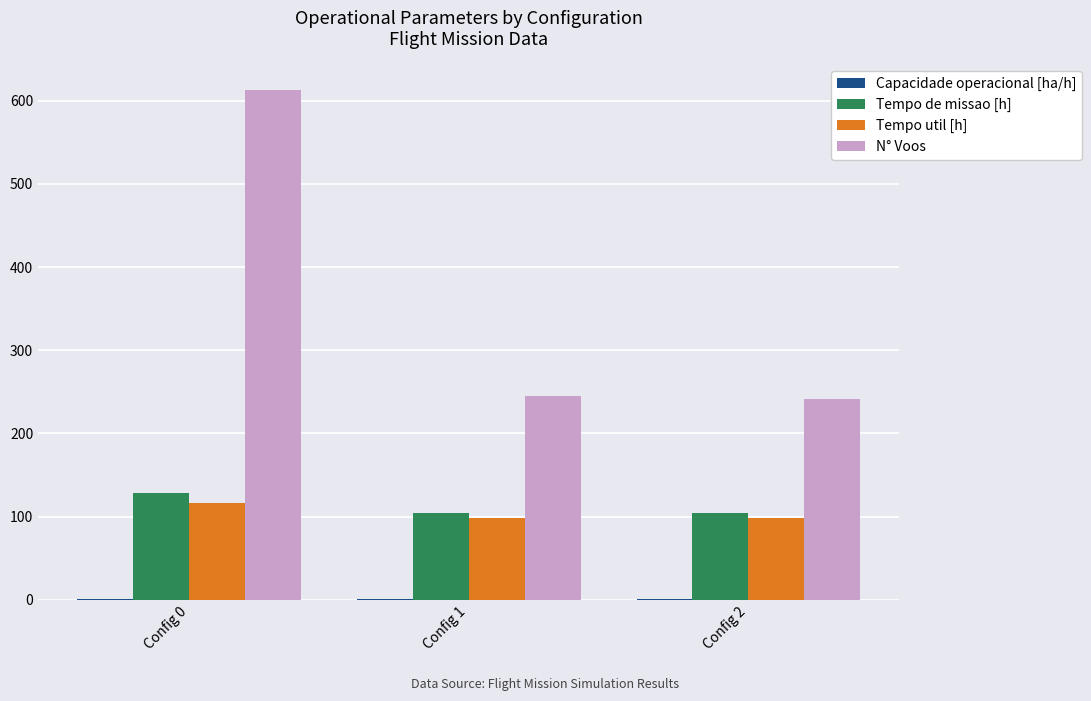

The value of Tempo util [h] at Config 2 is 98.5. True or false?

True